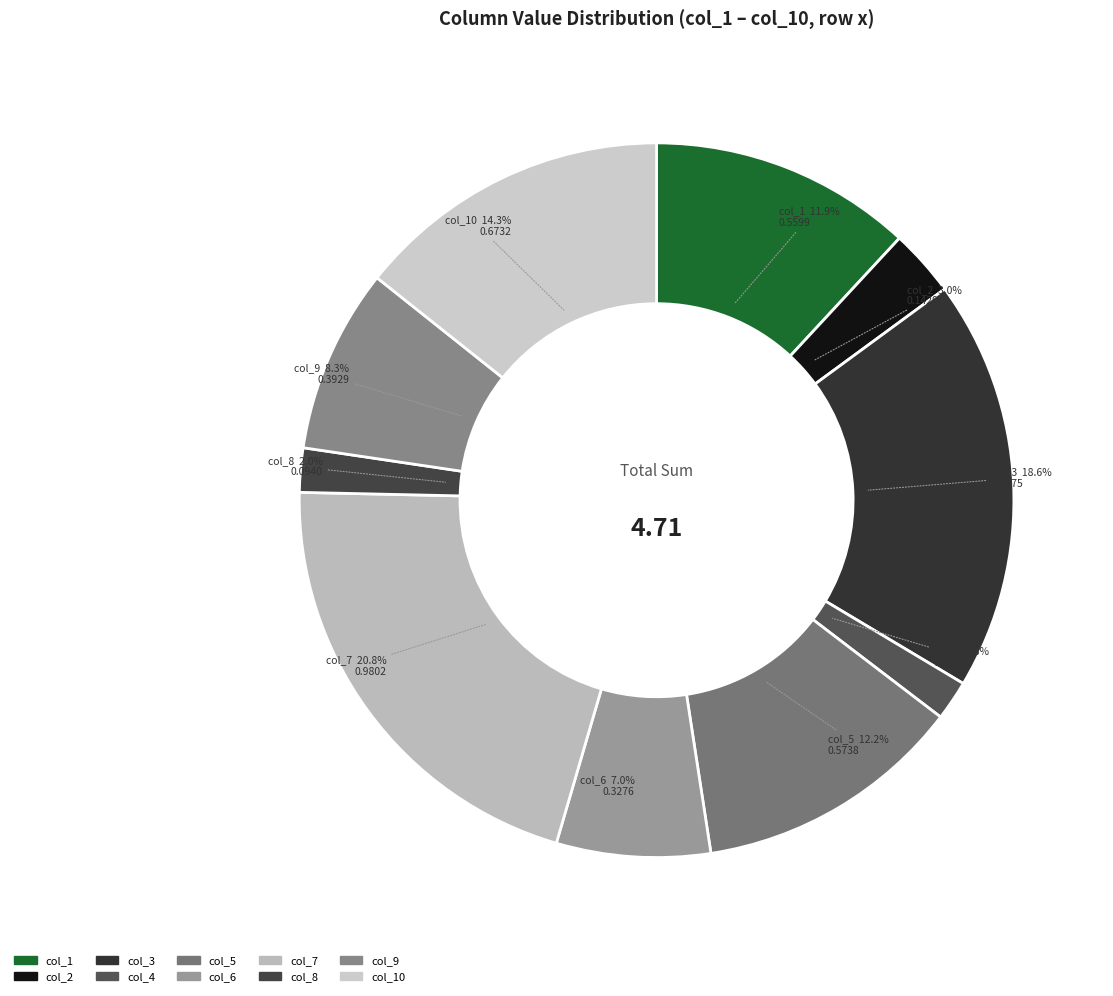

To the nearest percent, what portion does col_1 represent?

12%